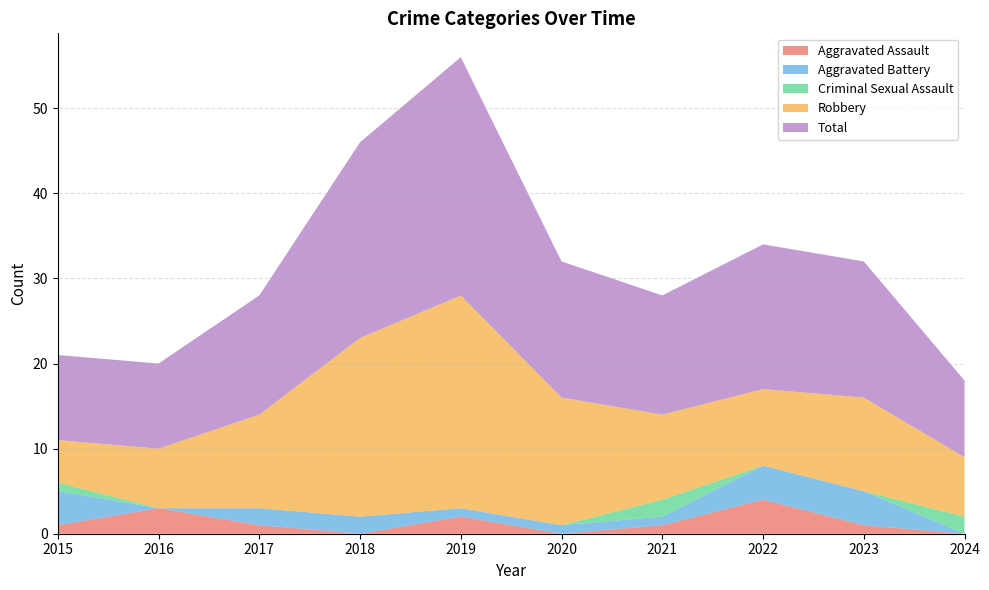

Reading left to right, what are all the values shown in this chart?

Aggravated Assault: 2015=1	2016=3	2017=1	2018=0	2019=2	2020=0	2021=1	2022=4	2023=1	2024=0
Aggravated Battery: 2015=4	2016=0	2017=2	2018=2	2019=1	2020=1	2021=1	2022=4	2023=4	2024=0
Criminal Sexual Assault: 2015=1	2016=0	2017=0	2018=0	2019=0	2020=0	2021=2	2022=0	2023=0	2024=2
Robbery: 2015=5	2016=7	2017=11	2018=21	2019=25	2020=15	2021=10	2022=9	2023=11	2024=7
Total: 2015=10	2016=10	2017=14	2018=23	2019=28	2020=16	2021=14	2022=17	2023=16	2024=9